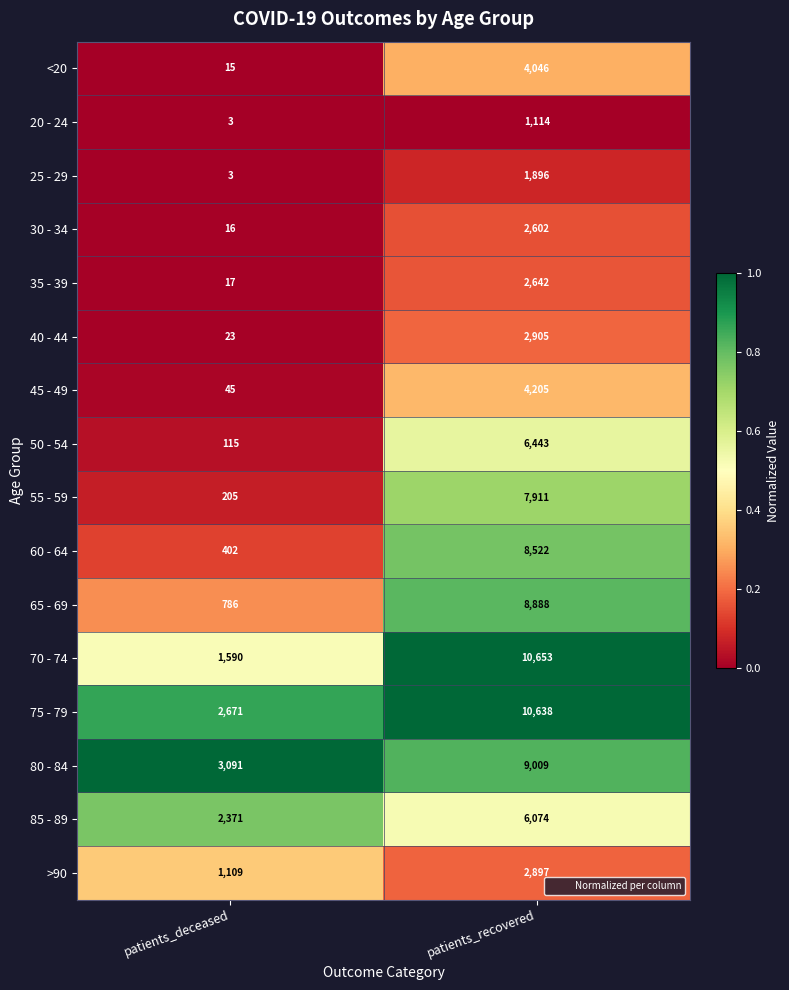

How many categories are shown in the chart?

2